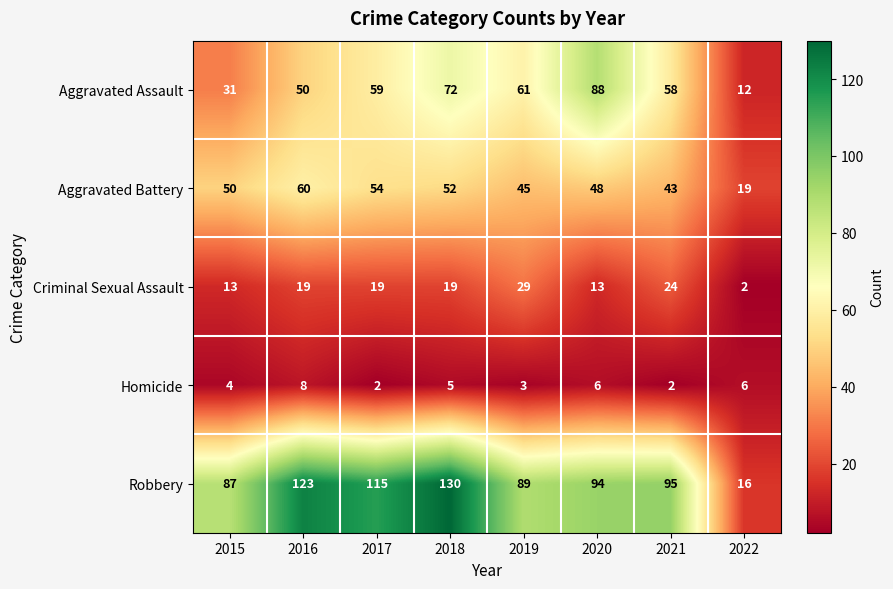

Count the number of data series in this chart.

5